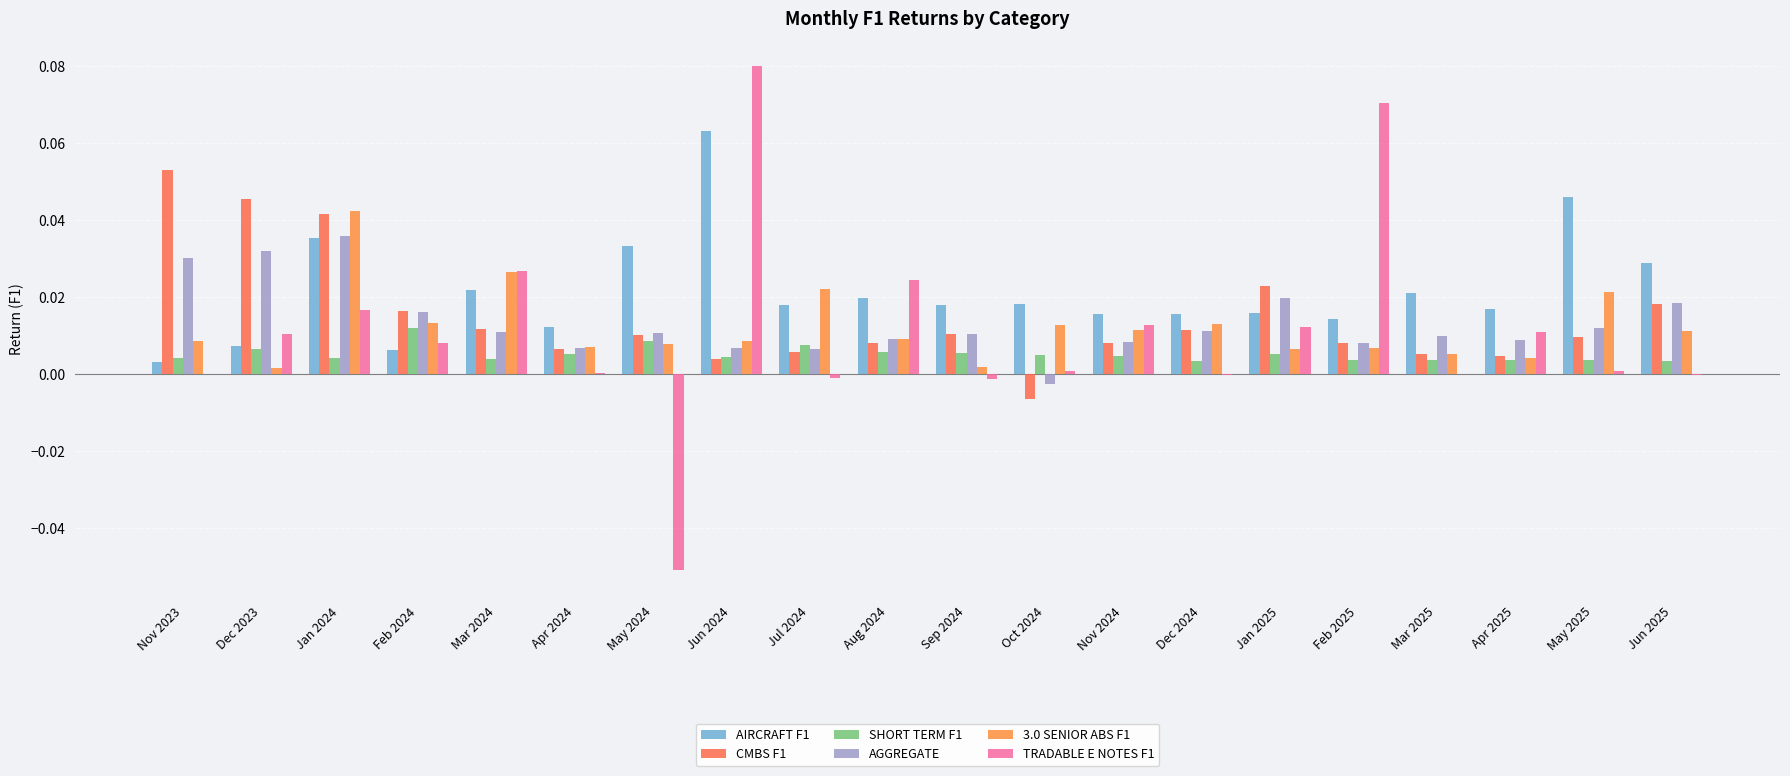

Reading left to right, transcribe all the data shown in this chart.

AIRCRAFT F1: Nov 2023=0.0	Dec 2023=0.0	Jan 2024=0.0	Feb 2024=0.0	Mar 2024=0.0	Apr 2024=0.0	May 2024=0.0	Jun 2024=0.1	Jul 2024=0.0	Aug 2024=0.0	Sep 2024=0.0	Oct 2024=0.0	Nov 2024=0.0	Dec 2024=0.0	Jan 2025=0.0	Feb 2025=0.0	Mar 2025=0.0	Apr 2025=0.0	May 2025=0.0	Jun 2025=0.0
CMBS F1: Nov 2023=0.1	Dec 2023=0.0	Jan 2024=0.0	Feb 2024=0.0	Mar 2024=0.0	Apr 2024=0.0	May 2024=0.0	Jun 2024=0.0	Jul 2024=0.0	Aug 2024=0.0	Sep 2024=0.0	Oct 2024=-0.0	Nov 2024=0.0	Dec 2024=0.0	Jan 2025=0.0	Feb 2025=0.0	Mar 2025=0.0	Apr 2025=0.0	May 2025=0.0	Jun 2025=0.0
SHORT TERM F1: Nov 2023=0.0	Dec 2023=0.0	Jan 2024=0.0	Feb 2024=0.0	Mar 2024=0.0	Apr 2024=0.0	May 2024=0.0	Jun 2024=0.0	Jul 2024=0.0	Aug 2024=0.0	Sep 2024=0.0	Oct 2024=0.0	Nov 2024=0.0	Dec 2024=0.0	Jan 2025=0.0	Feb 2025=0.0	Mar 2025=0.0	Apr 2025=0.0	May 2025=0.0	Jun 2025=0.0
AGGREGATE: Nov 2023=0.0	Dec 2023=0.0	Jan 2024=0.0	Feb 2024=0.0	Mar 2024=0.0	Apr 2024=0.0	May 2024=0.0	Jun 2024=0.0	Jul 2024=0.0	Aug 2024=0.0	Sep 2024=0.0	Oct 2024=-0.0	Nov 2024=0.0	Dec 2024=0.0	Jan 2025=0.0	Feb 2025=0.0	Mar 2025=0.0	Apr 2025=0.0	May 2025=0.0	Jun 2025=0.0
3.0 SENIOR ABS F1: Nov 2023=0.0	Dec 2023=0.0	Jan 2024=0.0	Feb 2024=0.0	Mar 2024=0.0	Apr 2024=0.0	May 2024=0.0	Jun 2024=0.0	Jul 2024=0.0	Aug 2024=0.0	Sep 2024=0.0	Oct 2024=0.0	Nov 2024=0.0	Dec 2024=0.0	Jan 2025=0.0	Feb 2025=0.0	Mar 2025=0.0	Apr 2025=0.0	May 2025=0.0	Jun 2025=0.0
TRADABLE E NOTES F1: Nov 2023=0.0	Dec 2023=0.0	Jan 2024=0.0	Feb 2024=0.0	Mar 2024=0.0	Apr 2024=0.0	May 2024=-0.1	Jun 2024=0.1	Jul 2024=-0.0	Aug 2024=0.0	Sep 2024=-0.0	Oct 2024=0.0	Nov 2024=0.0	Dec 2024=-0.0	Jan 2025=0.0	Feb 2025=0.1	Mar 2025=-0.0	Apr 2025=0.0	May 2025=0.0	Jun 2025=-0.0